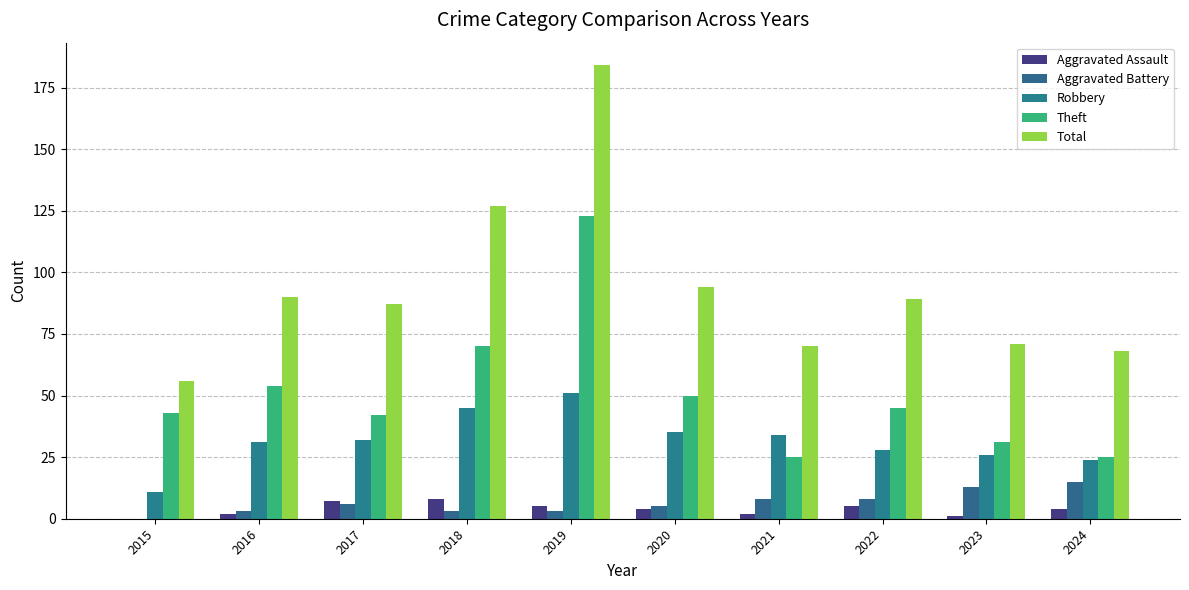

Does the chart contain stacked bars?

No